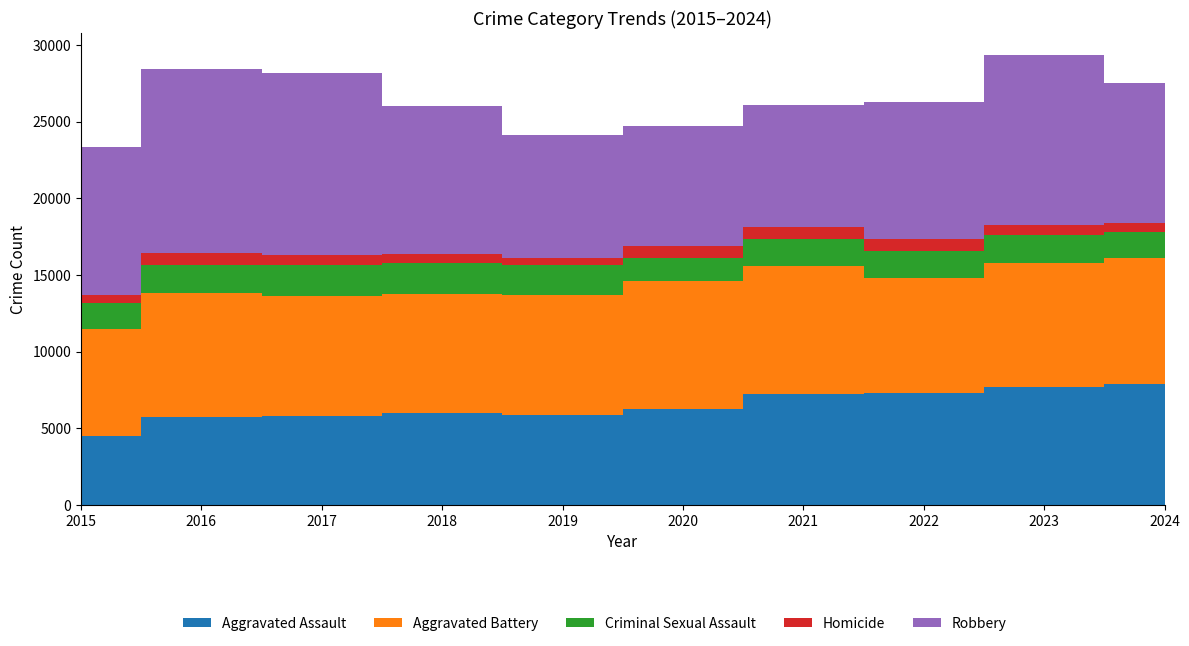

Reading left to right, list all the values displayed in this chart.

Aggravated Assault: 4480	5713	5793	6002	5841	6265	7242	7280	7711	7898
Aggravated Battery: 7019	8085	7845	7735	7858	8321	8346	7493	8077	8182
Criminal Sexual Assault: 1703	1859	1982	2042	1922	1496	1747	1819	1850	1734
Homicide: 496	786	672	588	499	787	804	726	628	583
Robbery: 9638	11960	11880	9681	7995	7855	7920	8964	11053	9128